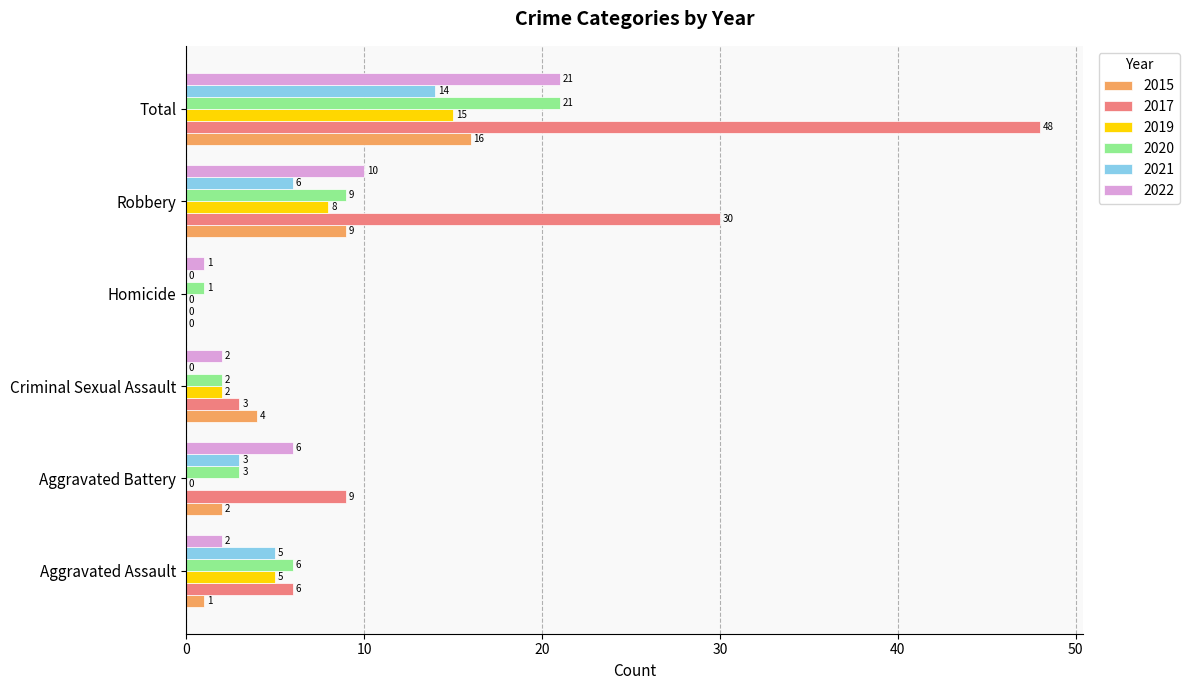

Which series has the largest range (max minus min)?

2017